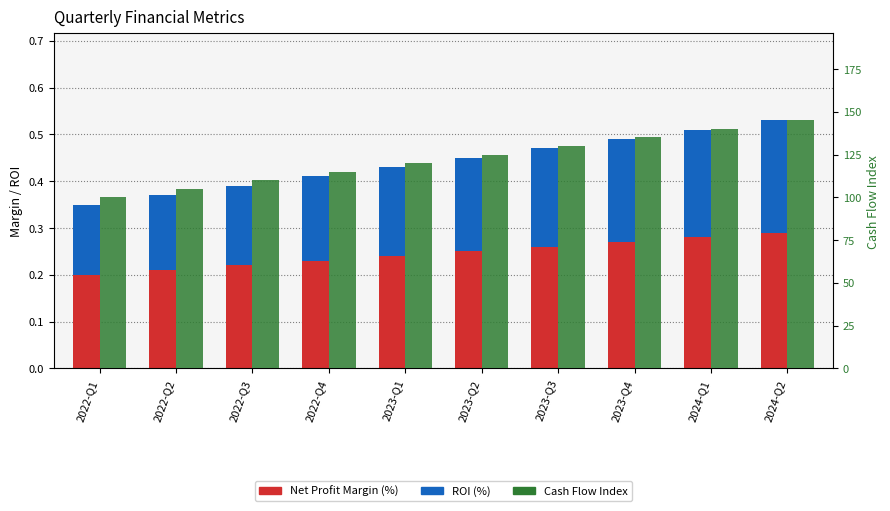

What is the label of the 6th bar from the right?

2023-Q1